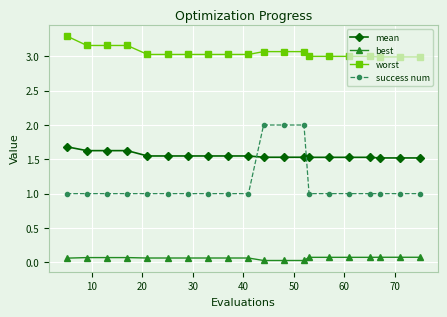

What are all the series names shown in the legend?

mean, best, worst, success num